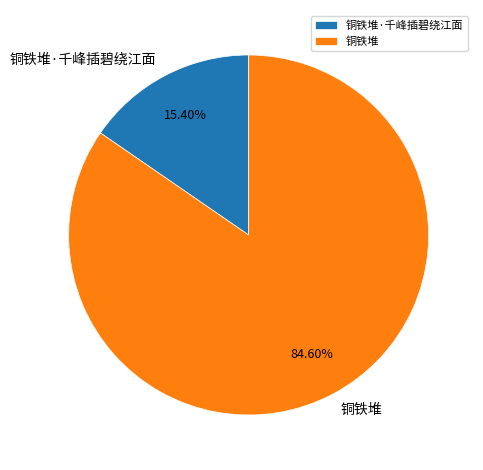

Which category has the biggest portion of the pie?

铜铁堆